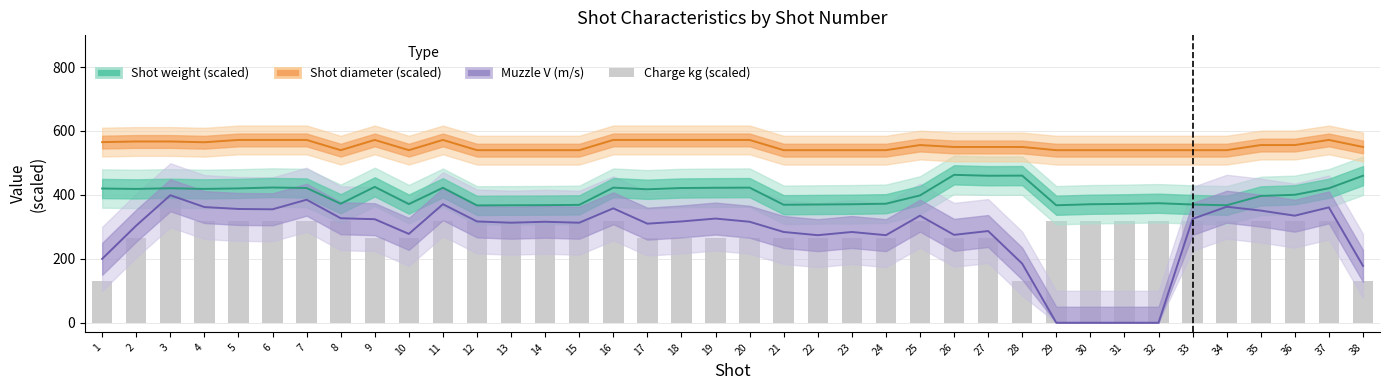

How many distinct data groups are displayed?

4